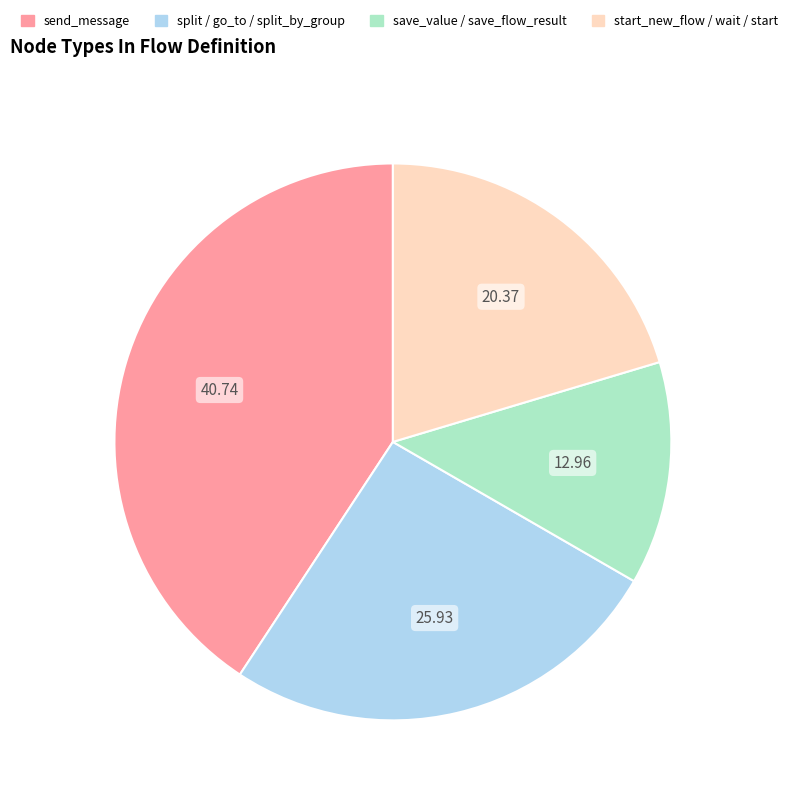

Is there a majority slice in this chart?

No